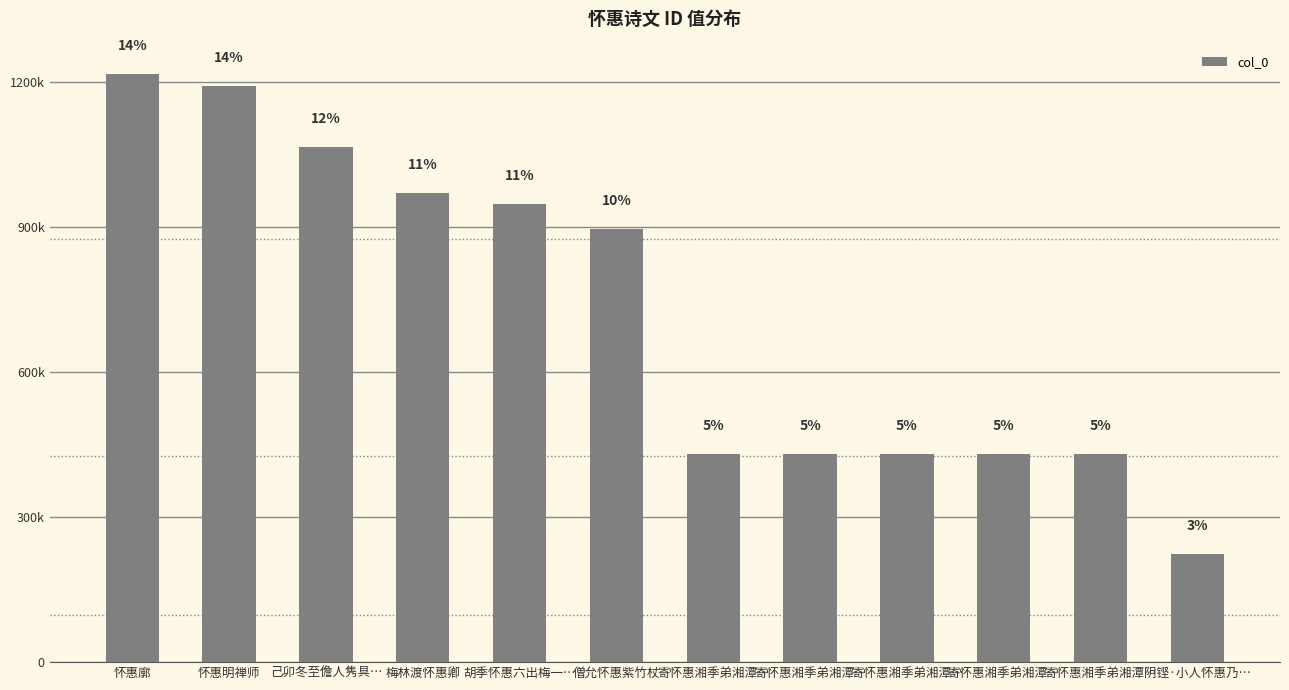

What is the ratio of the value at 怀惠明禅师 to the value at 寄怀惠湘季弟湘潭…?

2.8